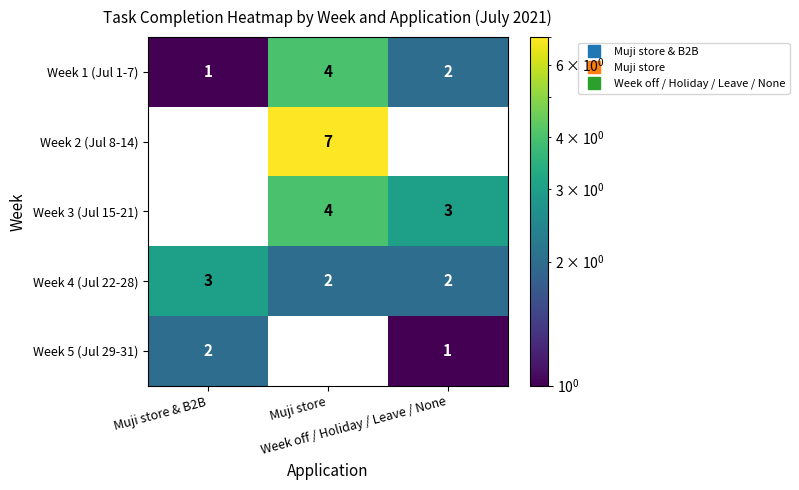

Between Muji store and Week off / Holiday / Leave / None, which series saw the biggest shift?

Week 2 (Jul 8-14)